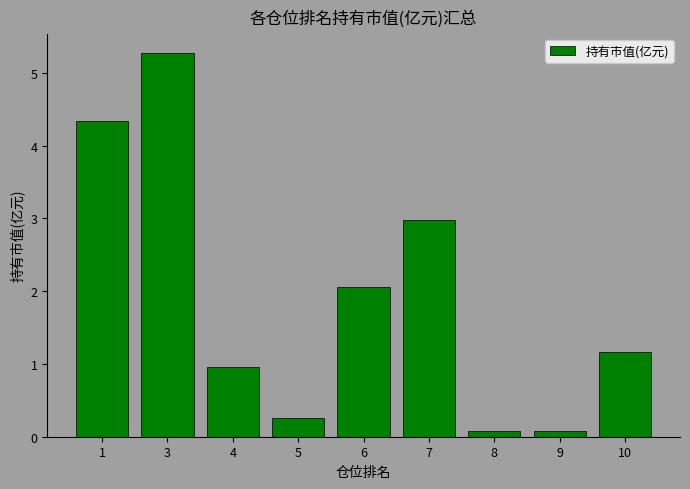

Reading left to right, transcribe all the data shown in this chart.

1=4.3	3=5.3	4=1.0	5=0.3	6=2.1	7=3.0	8=0.1	9=0.1	10=1.2